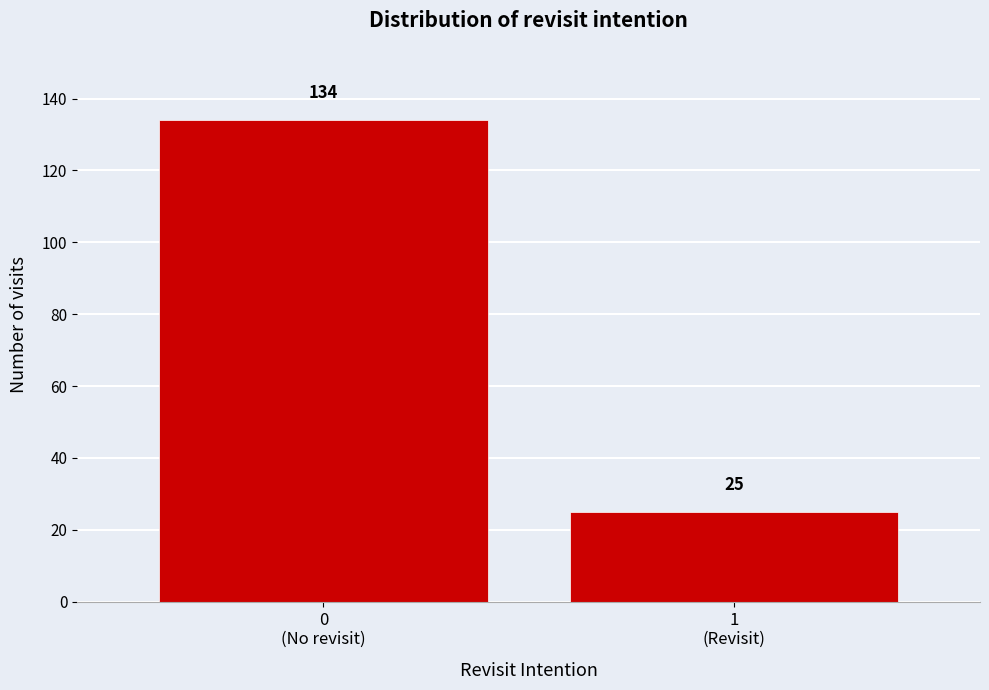

Reading right to left, transcribe all the data shown in this chart.

25	134